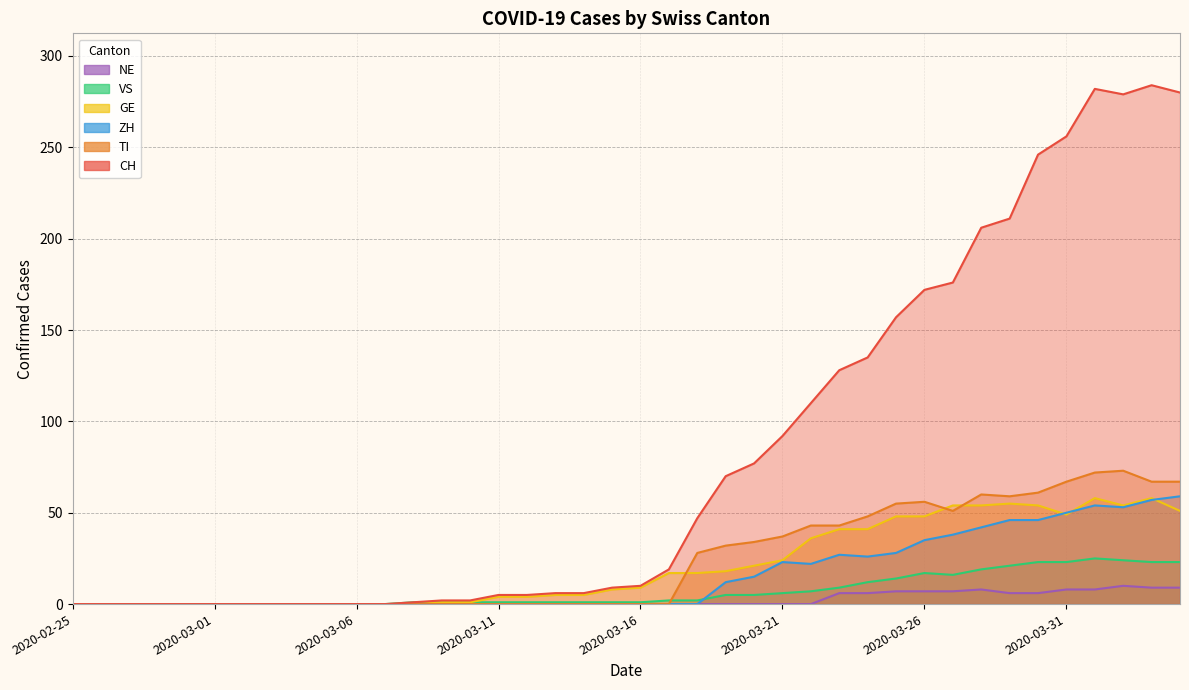

True or false: ZH and NE cross at least once.

False